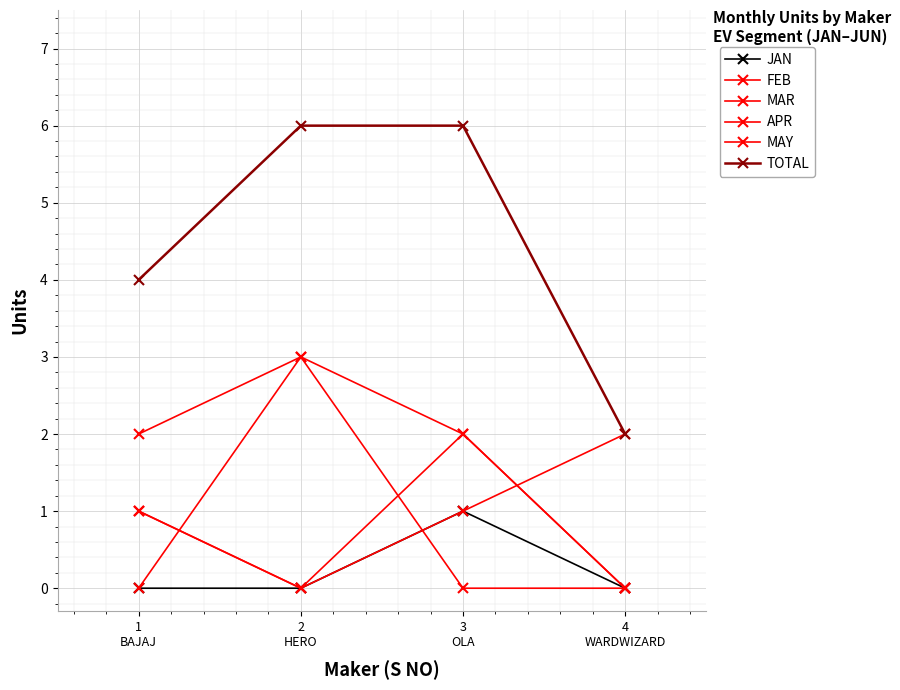

List the labels in order of FEB value, largest first.

4
WARDWIZARD, 1
BAJAJ, 3
OLA, 2
HERO